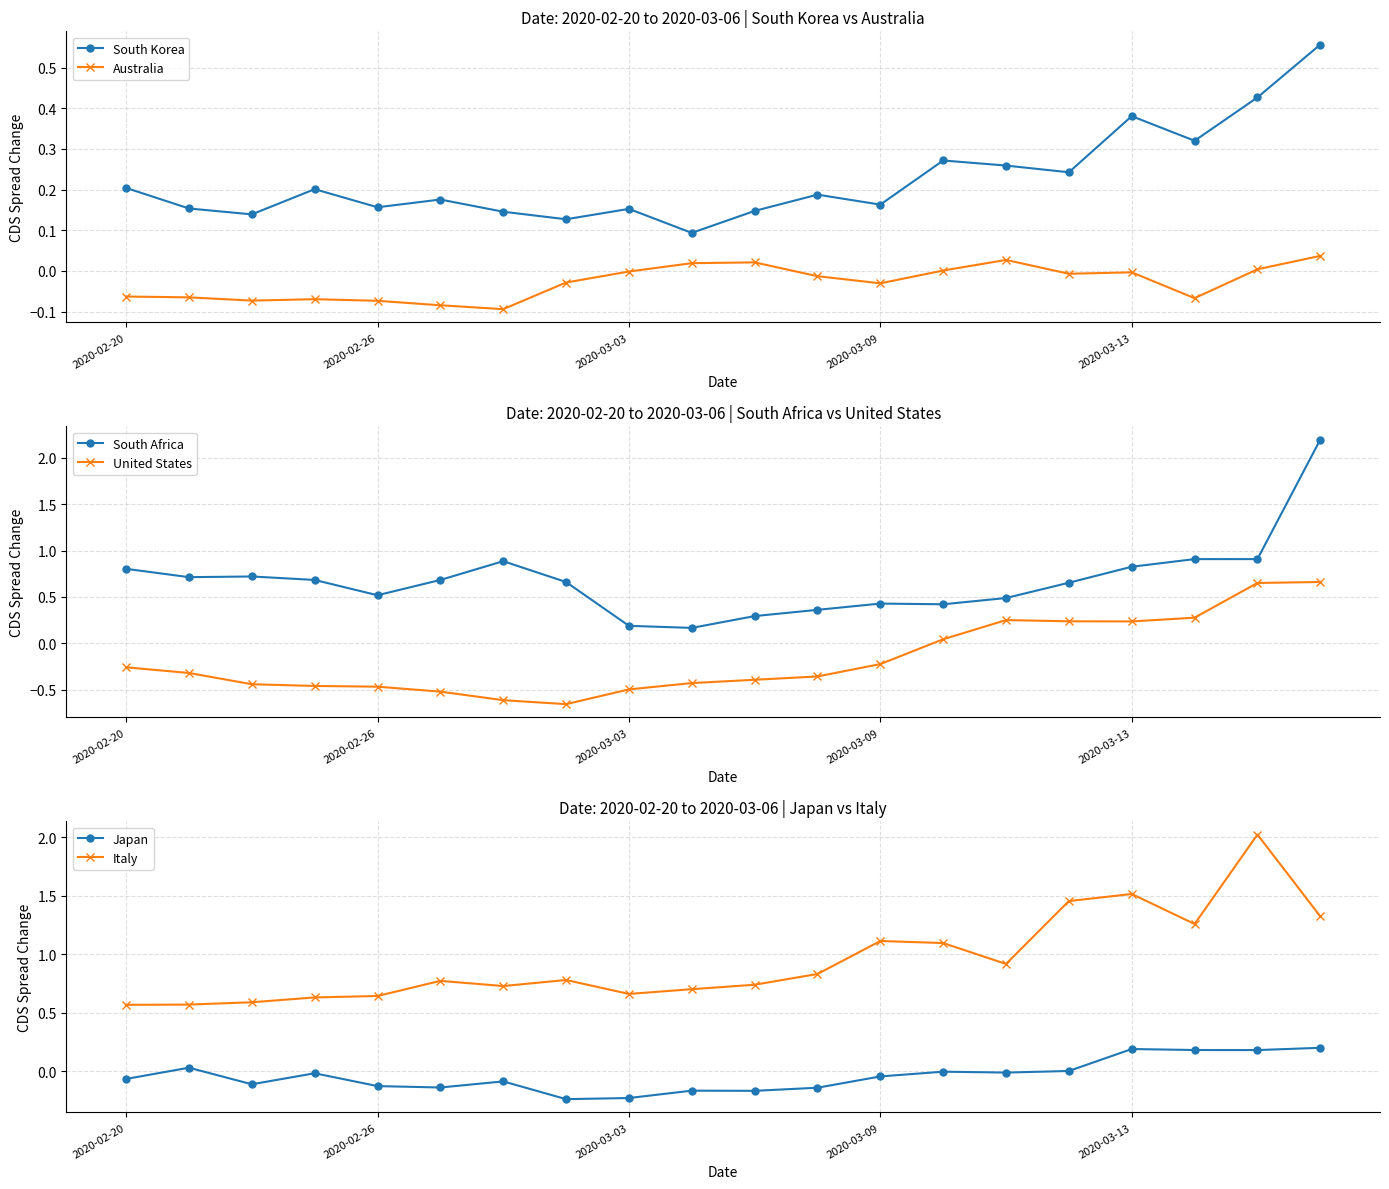

How many interior local valleys does the South Korea series have?

7